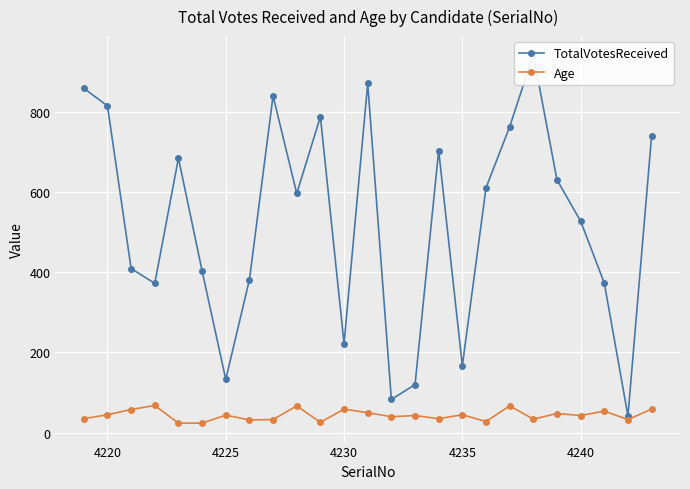

What is the sum of the Age values at 4235 and 4220?

90